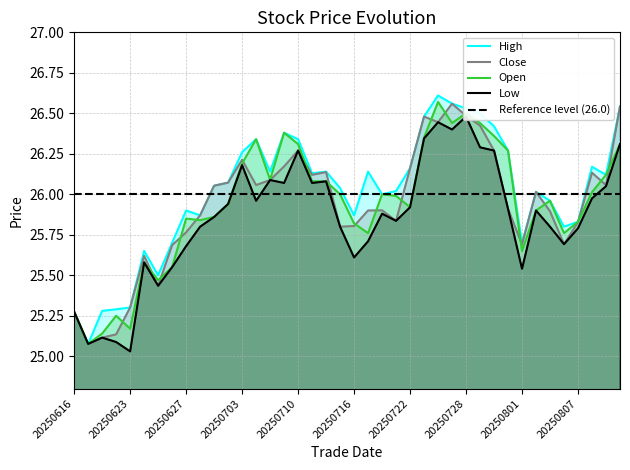

What is the value of the high point at the 3rd from the left?

25.3